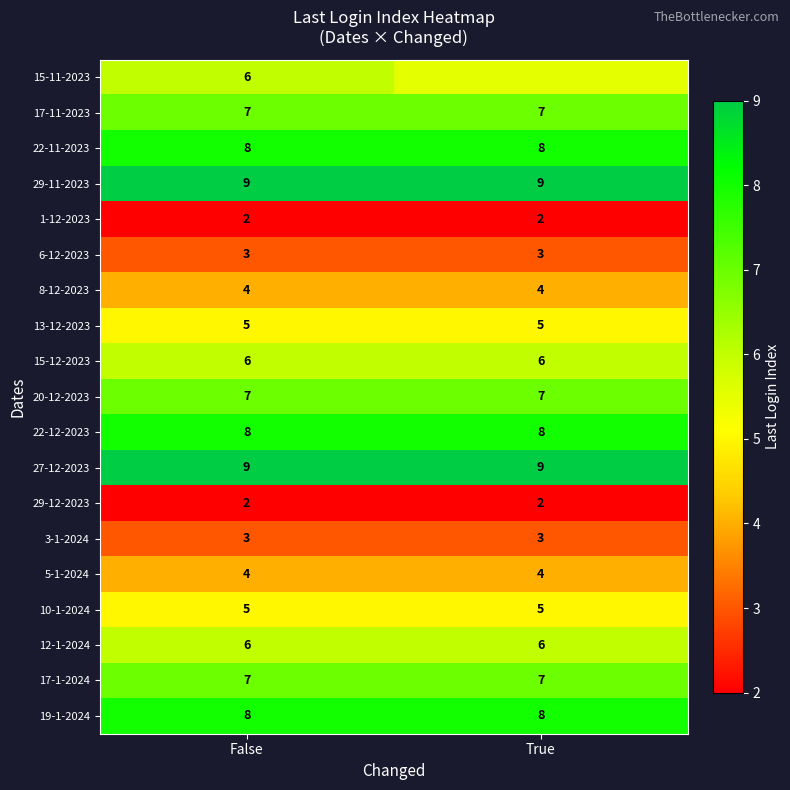

What value does the 17-1-2024 series have at False?

7.0